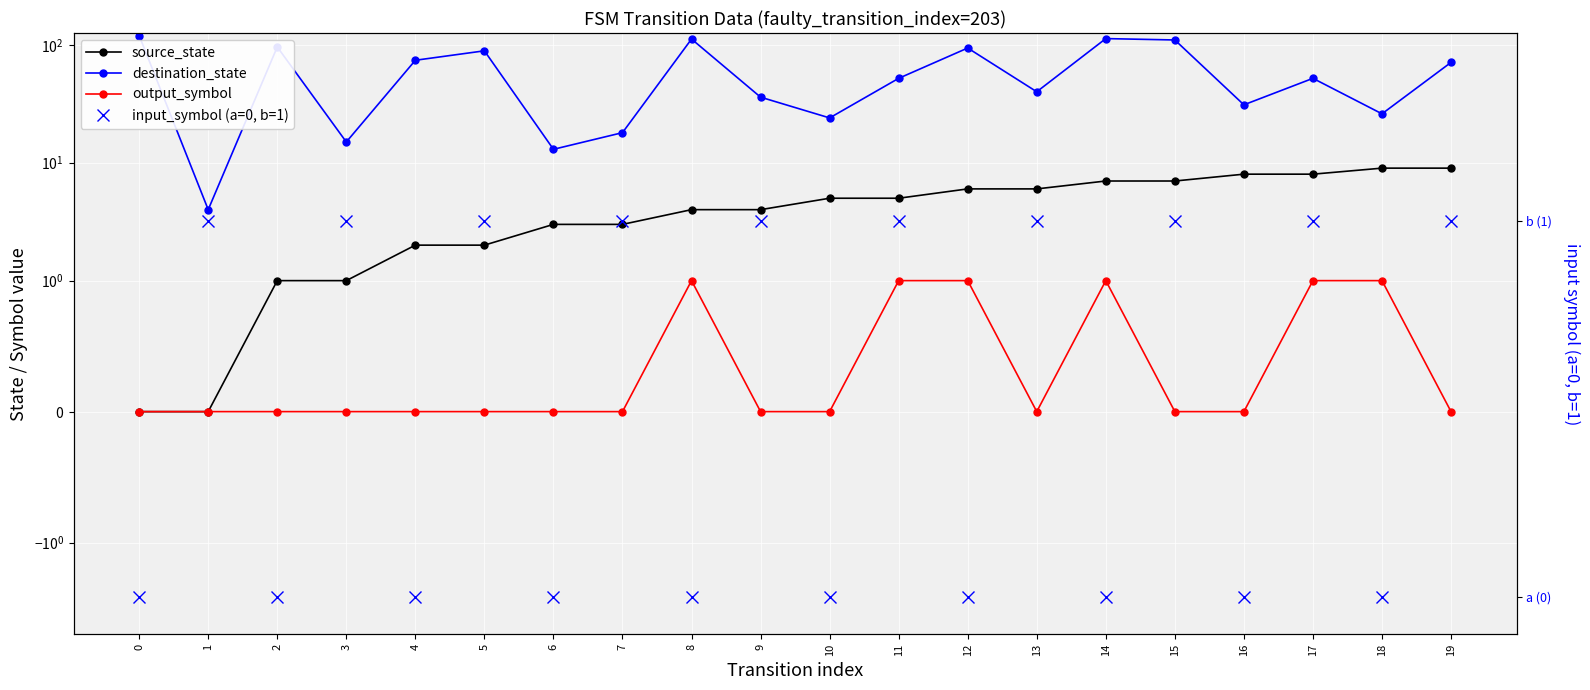

What are all the series names shown in the legend?

source_state, destination_state, output_symbol, input_symbol (a=0, b=1)